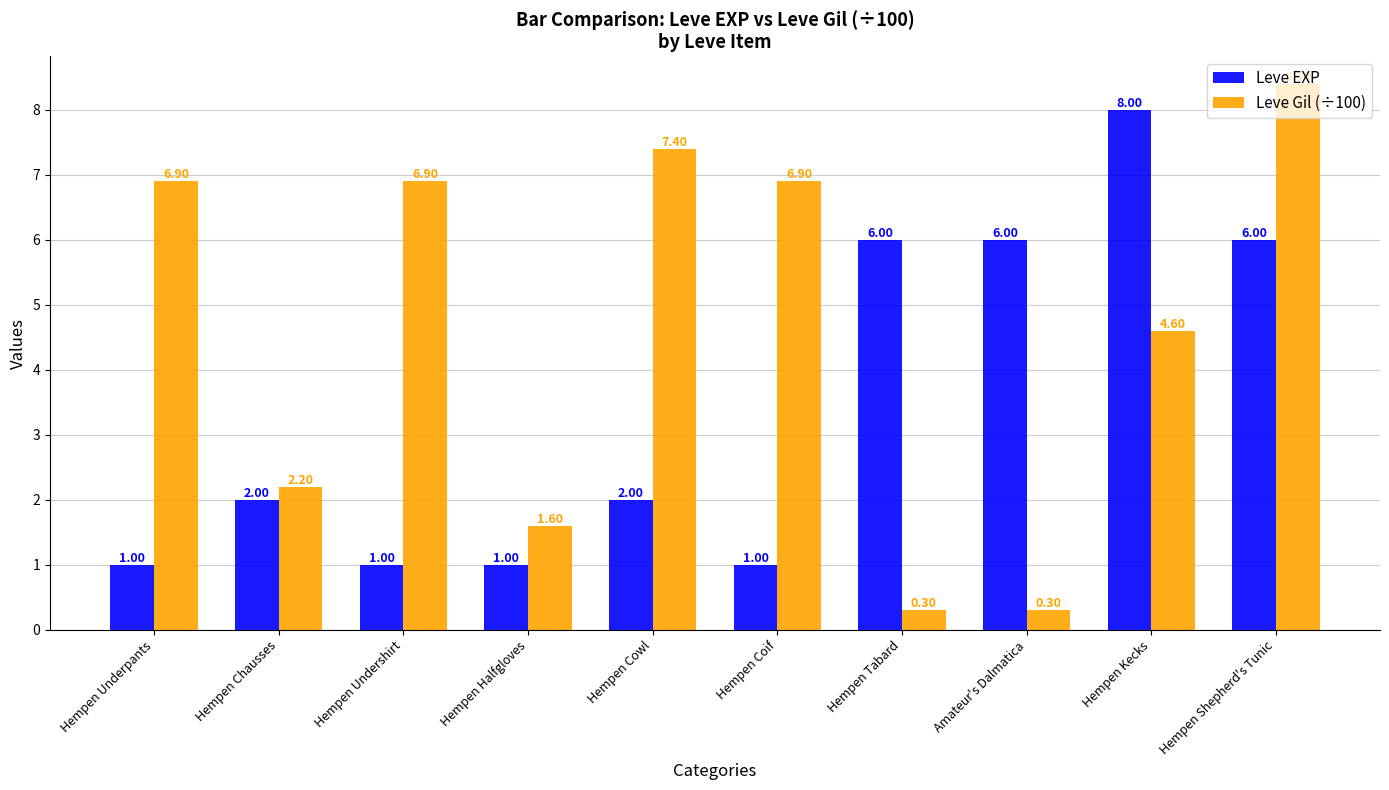

What is the difference between the maximum and second lowest values in the Leve EXP series?

7.0